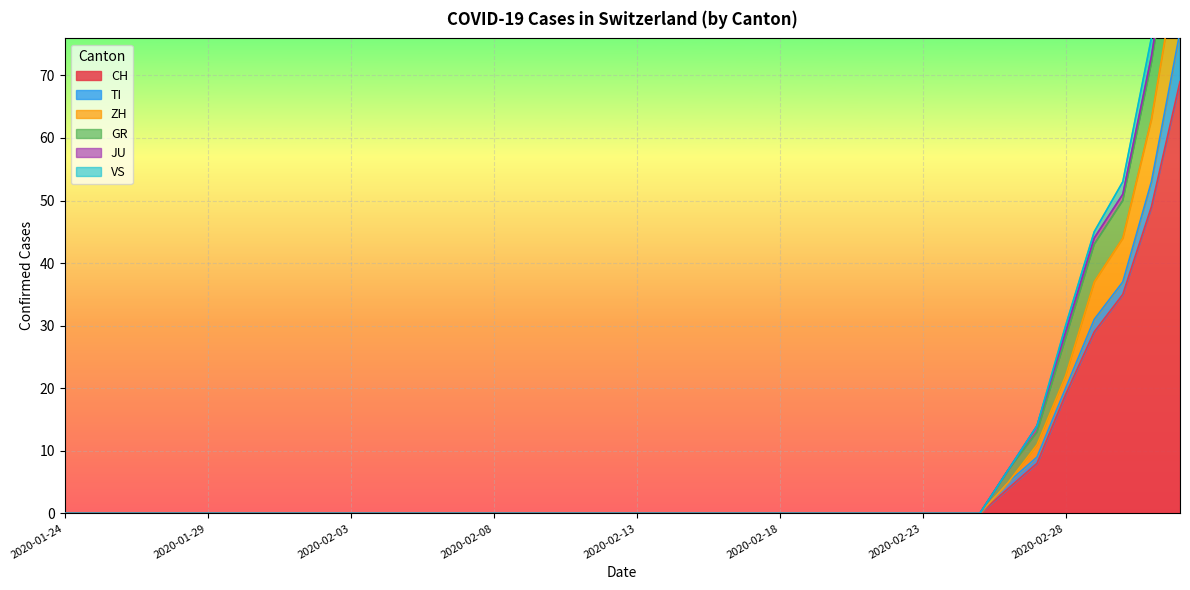

True or false: GR and ZH cross at least once.

False